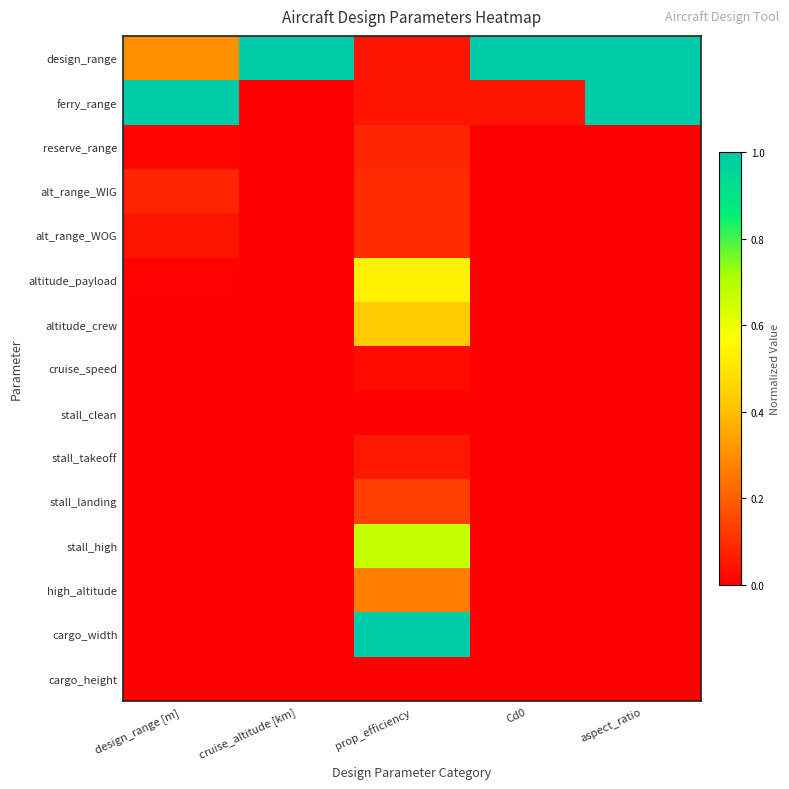

What is the greatest value displayed?

1.0